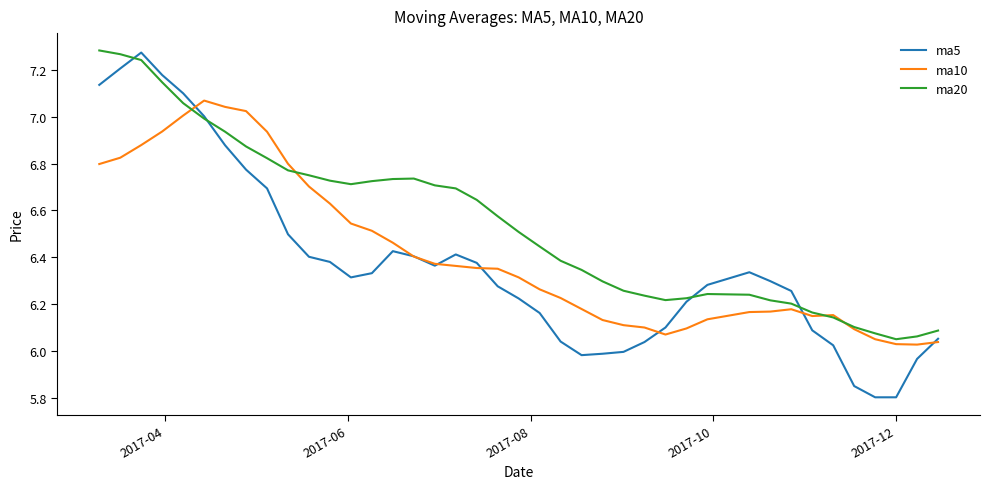

Which series has the largest total across all categories?

ma20